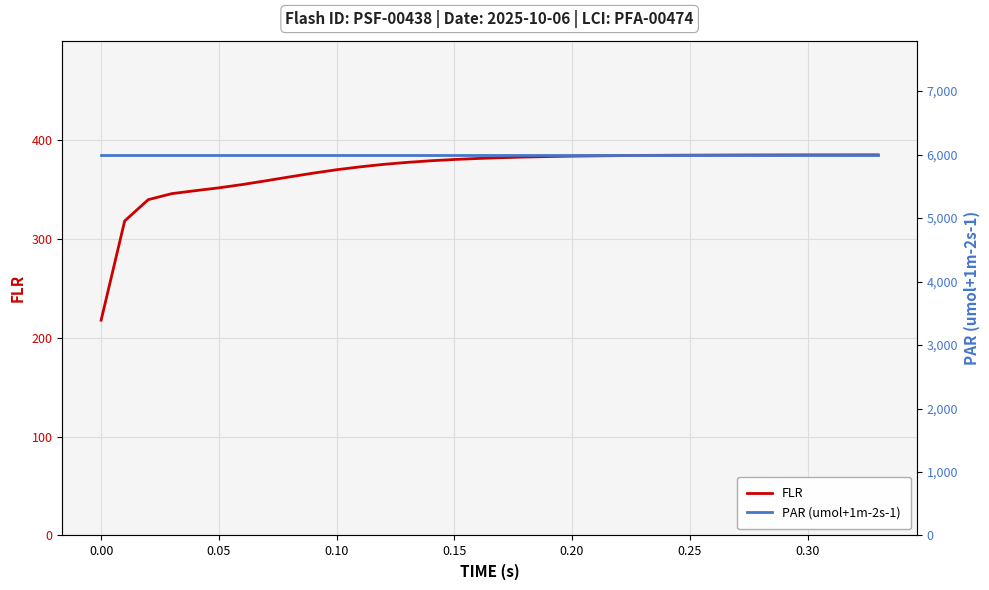

What is the highest value of the FLR series?

384.6